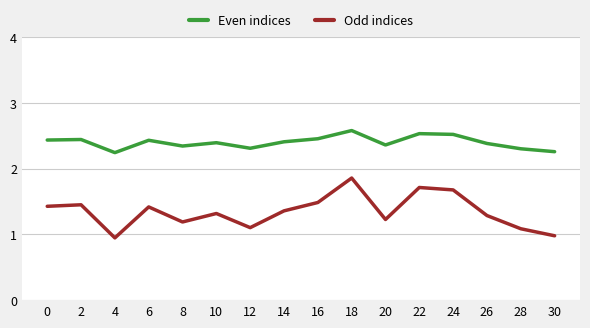

What is the value of the Odd indices point at the 16th from the left?

1.0